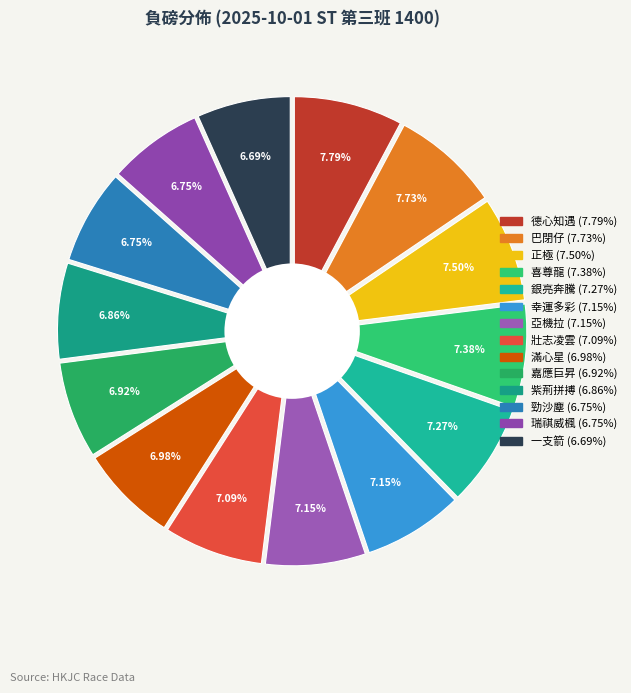

What is the largest slice in the pie chart?

德心知遇